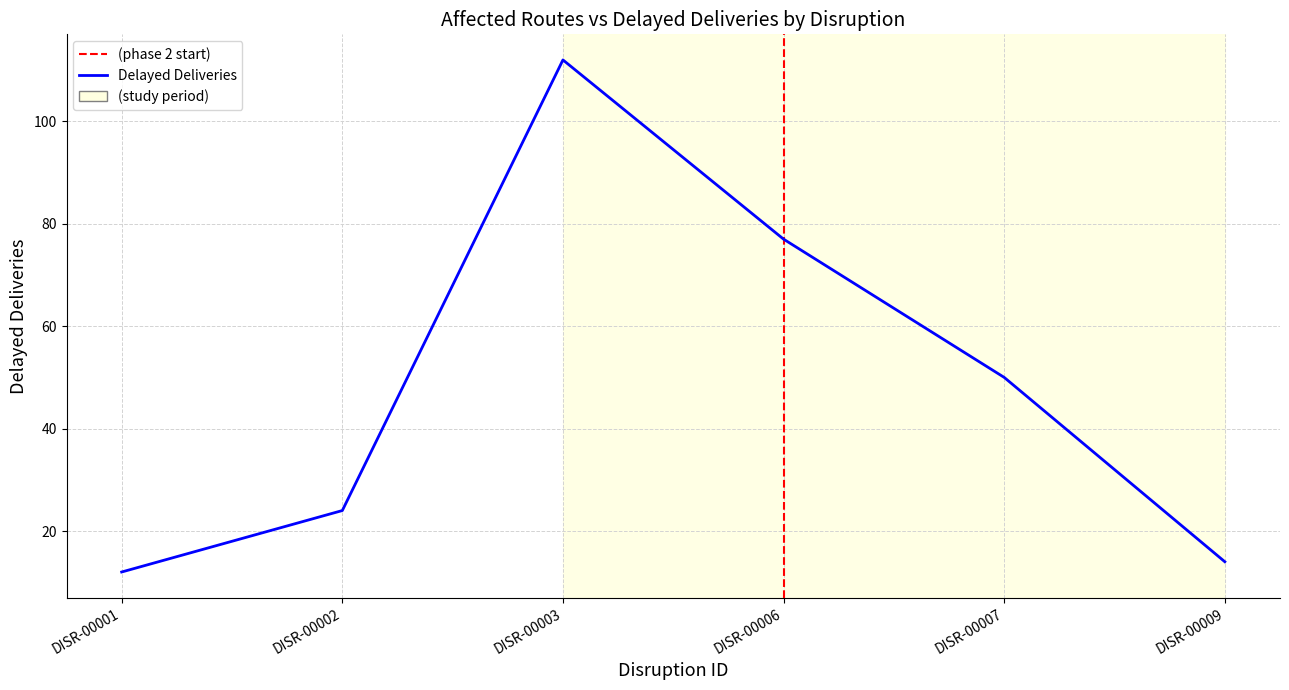

Reading left to right, list all the values displayed in this chart.

DISR-00001=12	DISR-00002=24	DISR-00003=112	DISR-00006=77	DISR-00007=50	DISR-00009=14